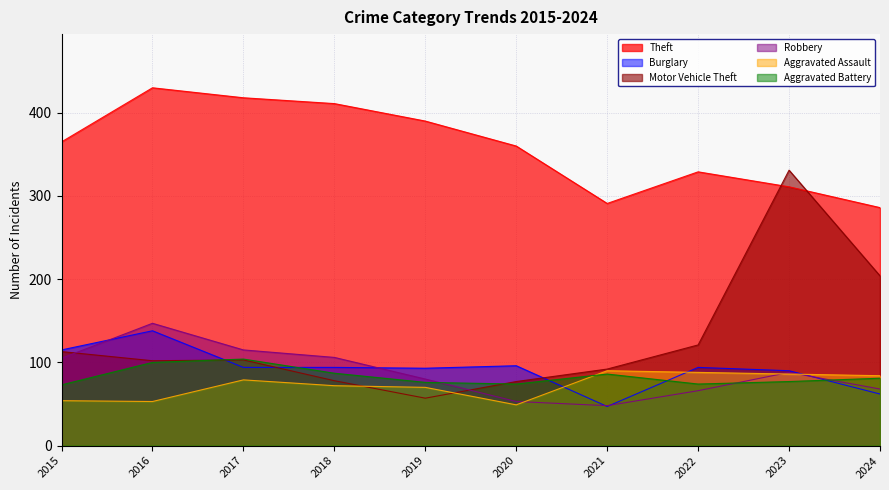

How many data points in Burglary are less than 94?

4